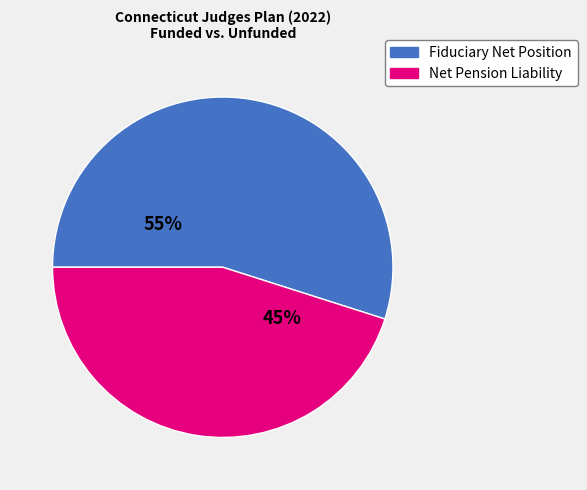

Is there any slice that represents more than half of the pie?

Yes